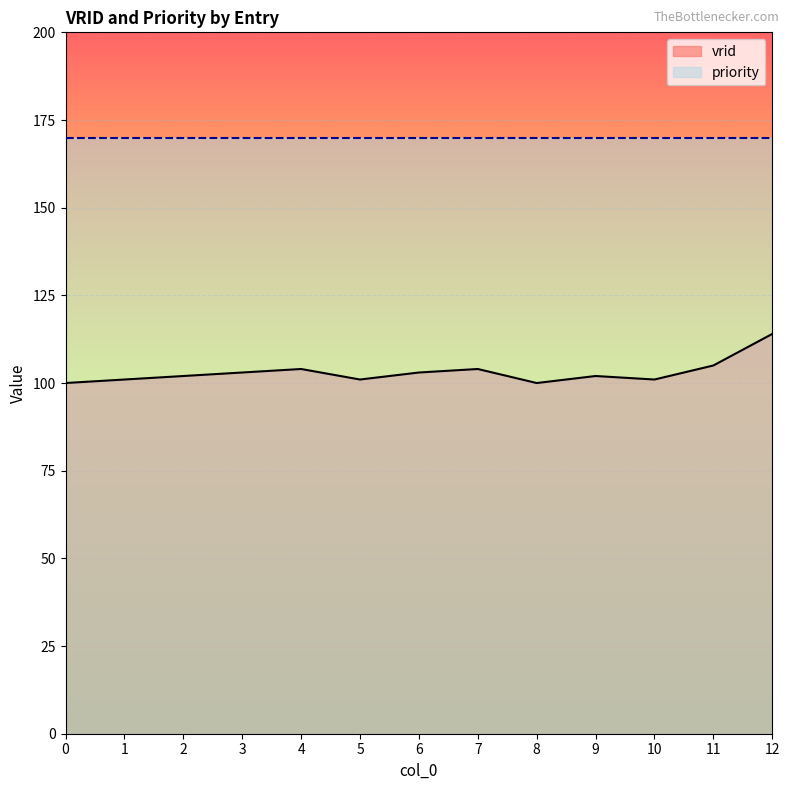

Where is the first local minimum?

5